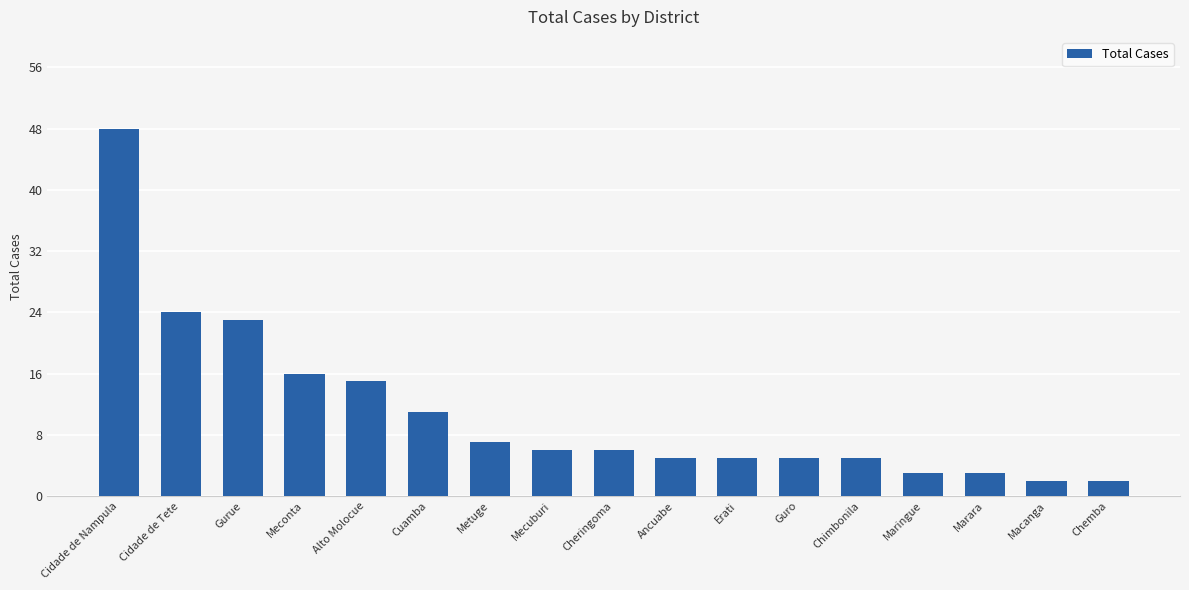

What is the change in value from Cidade de Nampula to Chemba?

-46